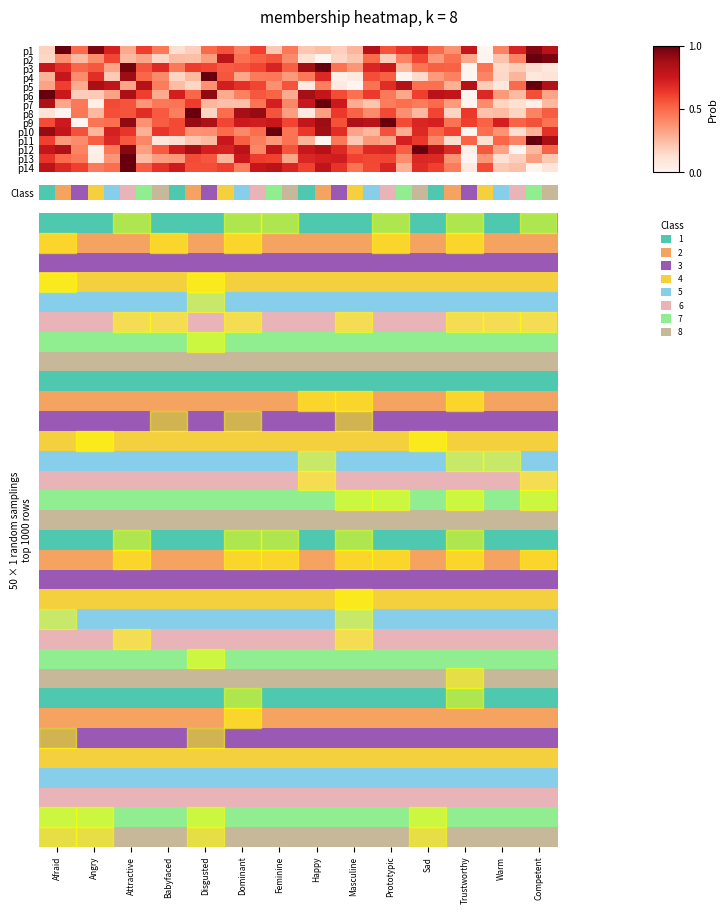

Which label corresponds to the largest value in the chart?

Afraid